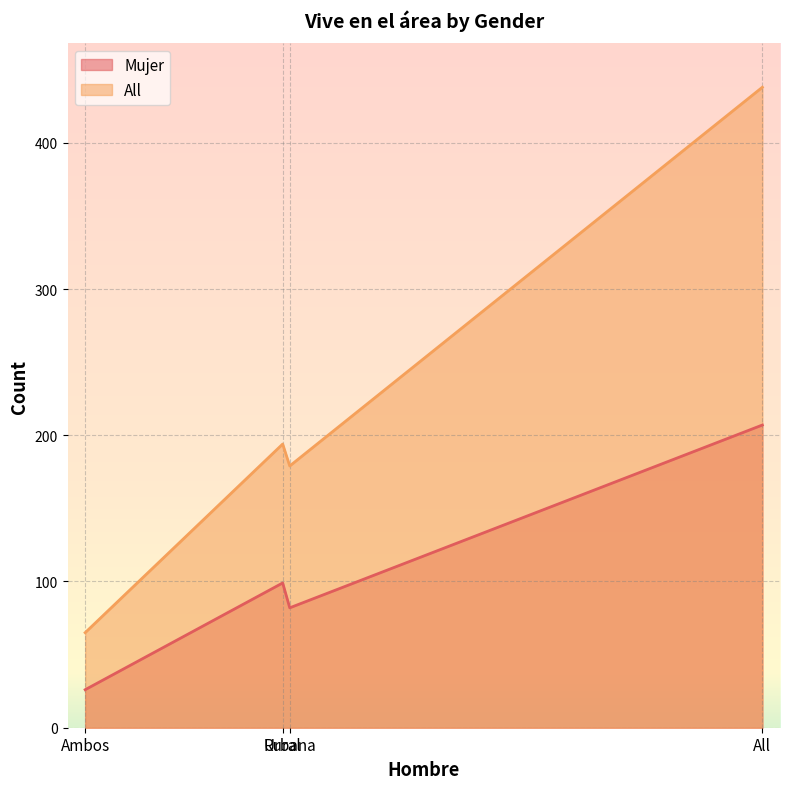

At how many categories does at least one series exceed 372?

1